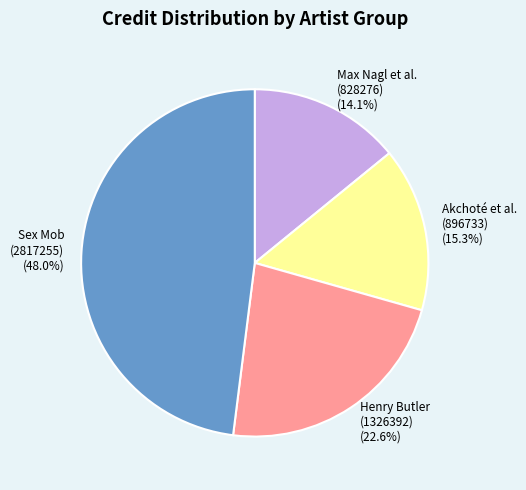

Count the number of slices in the pie.

4